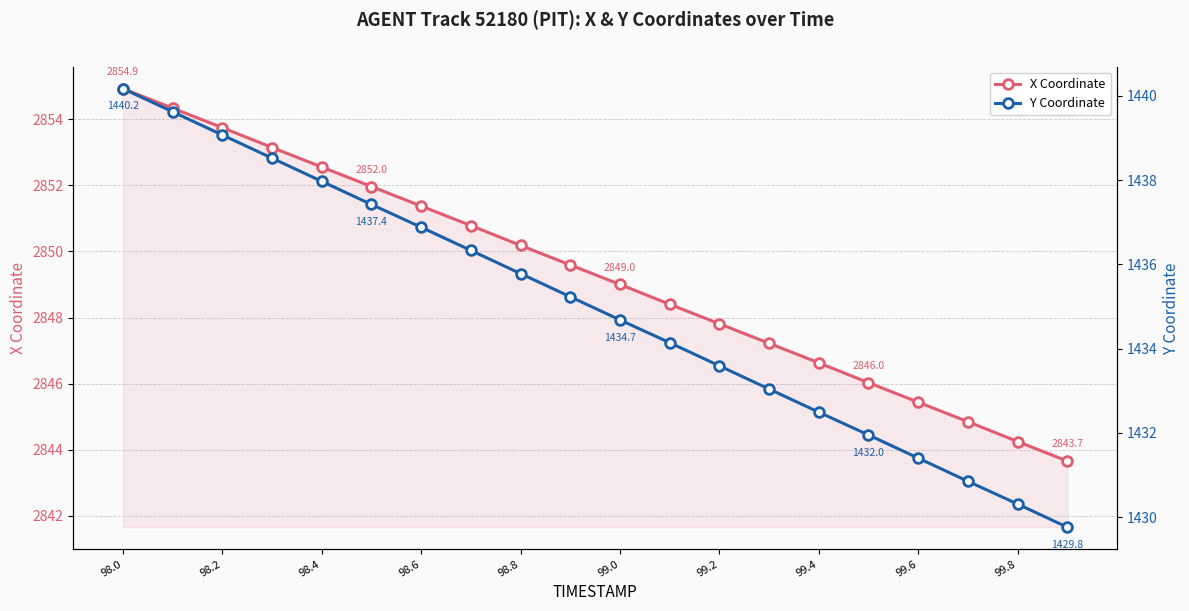

True or false: X Coordinate has a value of 735.7 at 98.0.

False